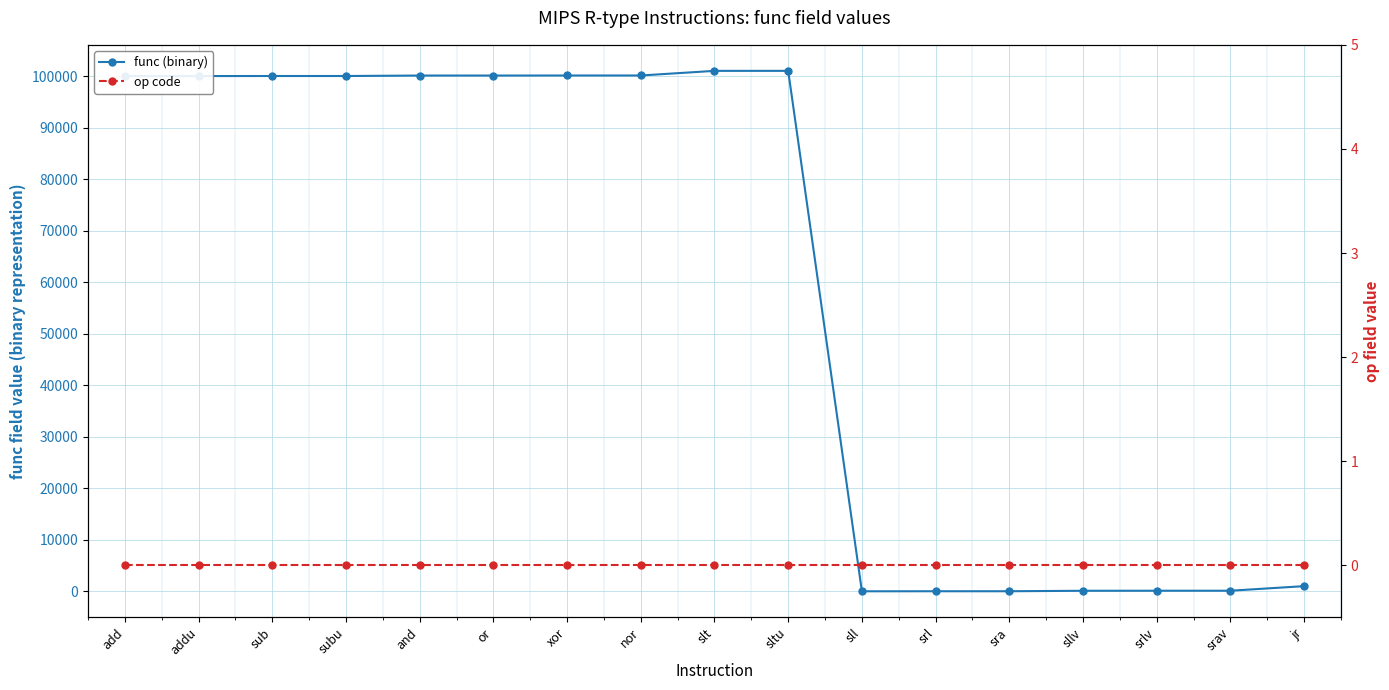

Which series has the largest range (max minus min)?

func (binary)